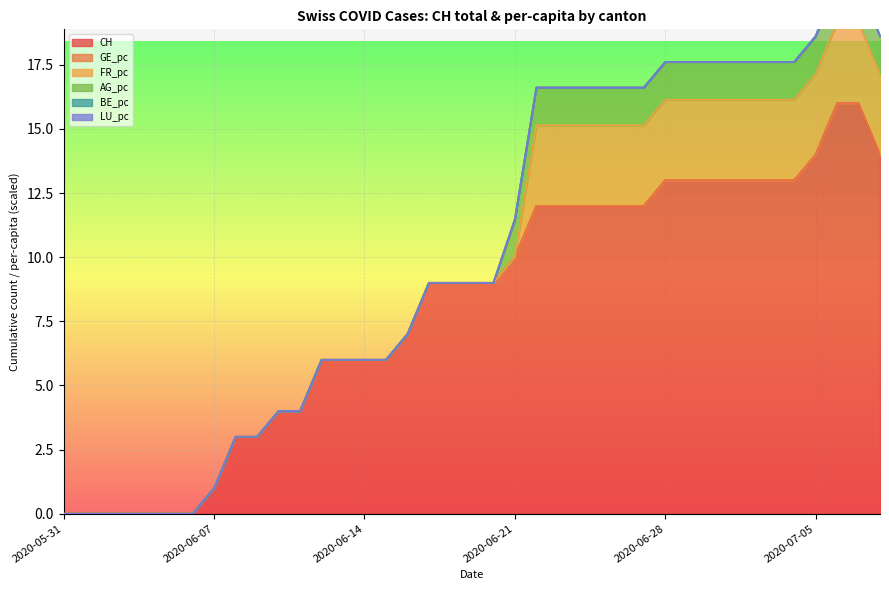

What is the average value of the CH series?

8